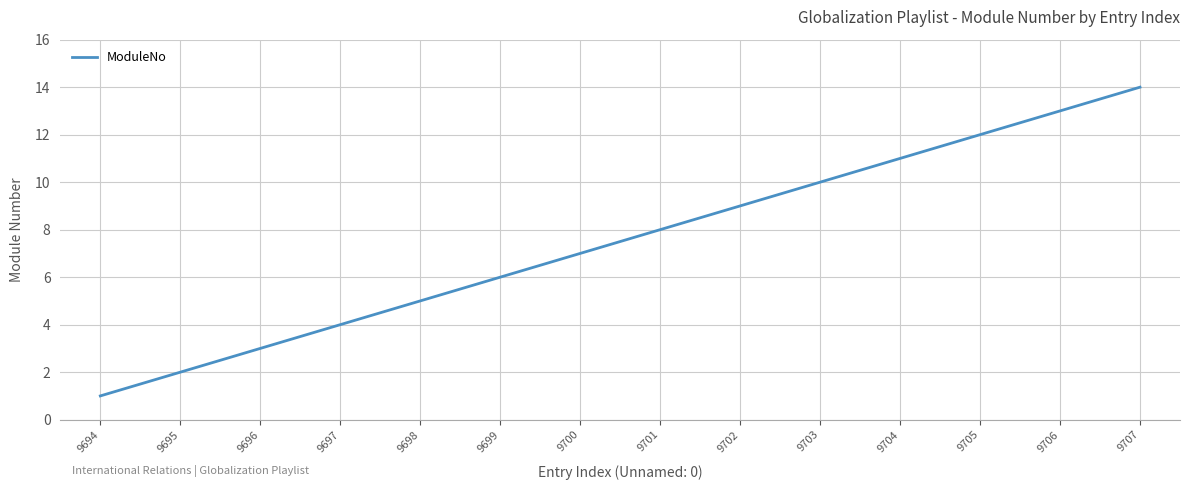

True or false: the data shows 12 at 9705.

True